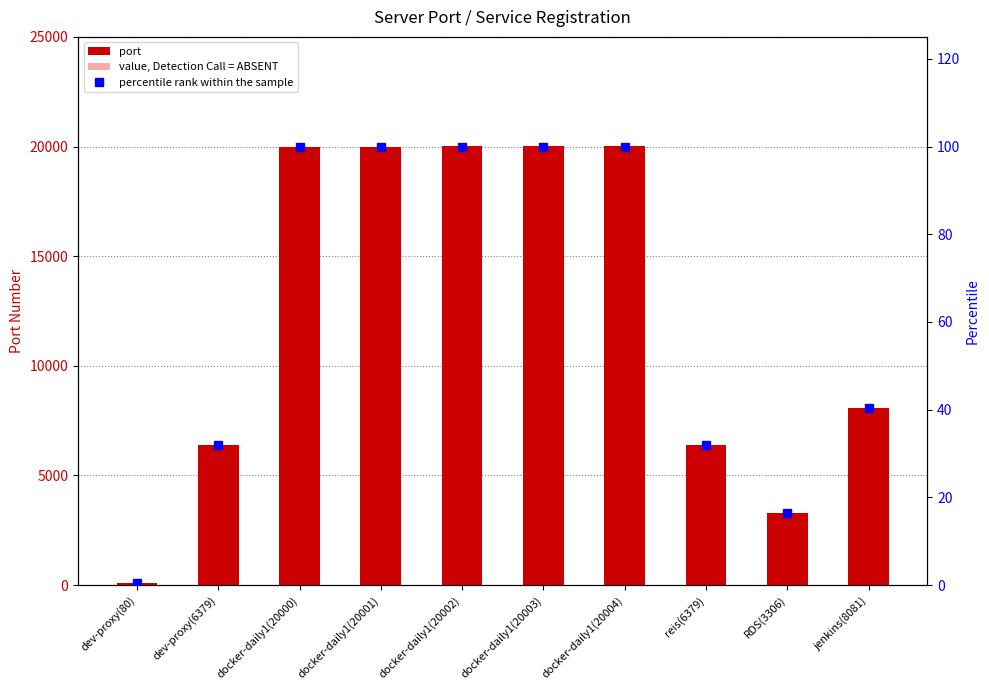

Reading left to right, transcribe all the data shown in this chart.

port: 80.0	6379.0	20000.0	20001.0	20002.0	20003.0	20004.0	6379.0	3306.0	8081.0
percentile rank within the sample: 0.4	31.9	100.0	100.0	100.0	100.0	100.0	31.9	16.5	40.4